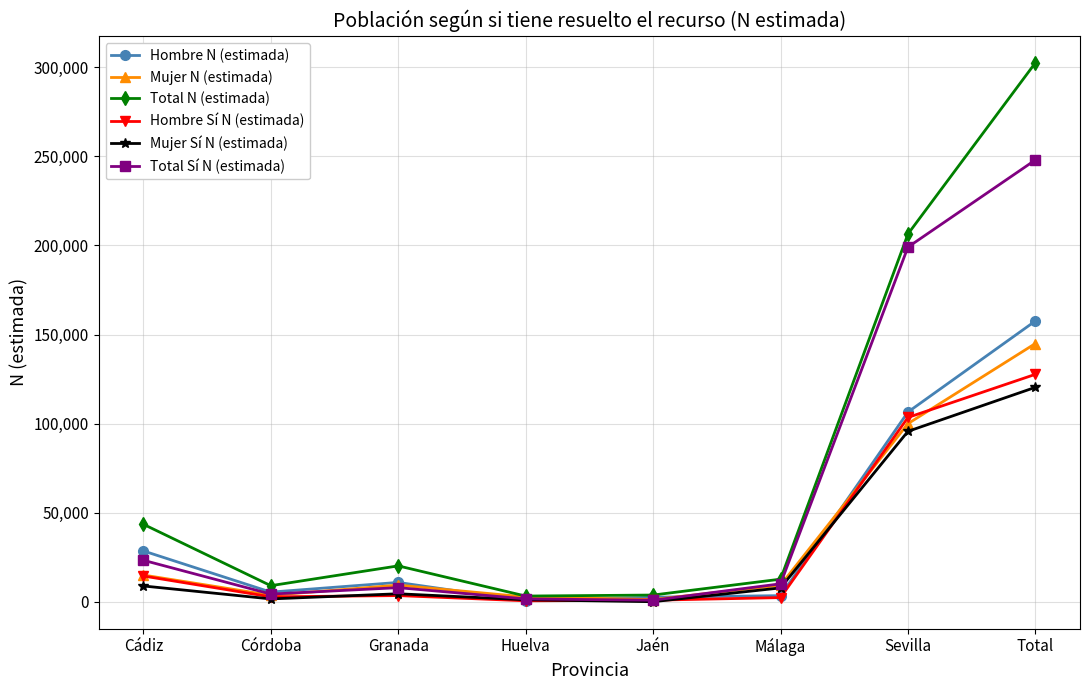

Is it true that Mujer N (estimada) equals 9294 at Granada?

True